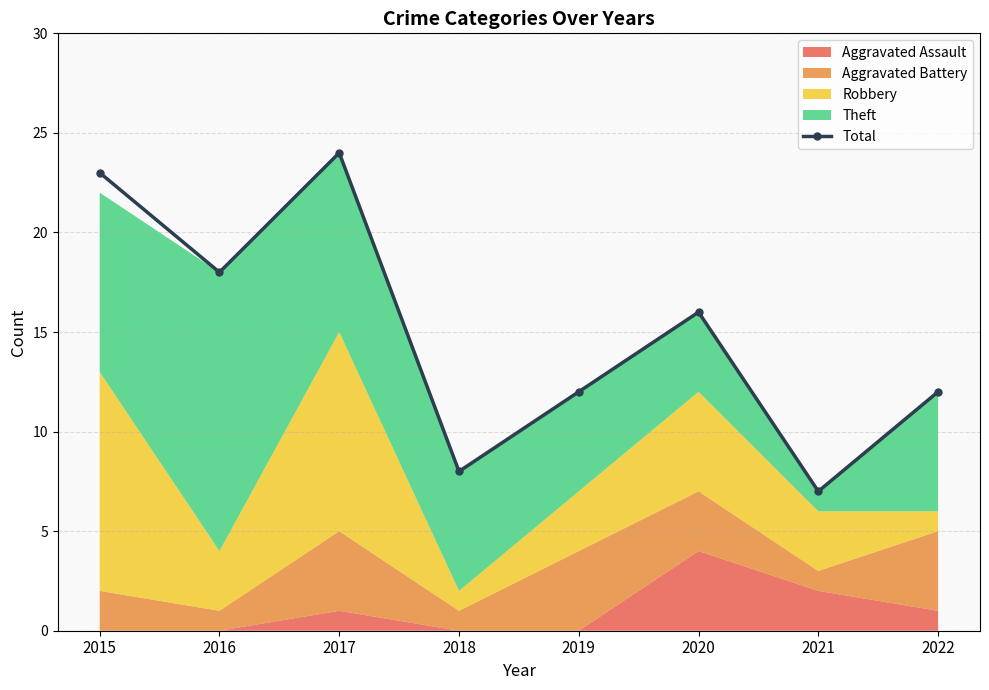

How many points are higher than both their immediate neighbors (excluding endpoints)?

2